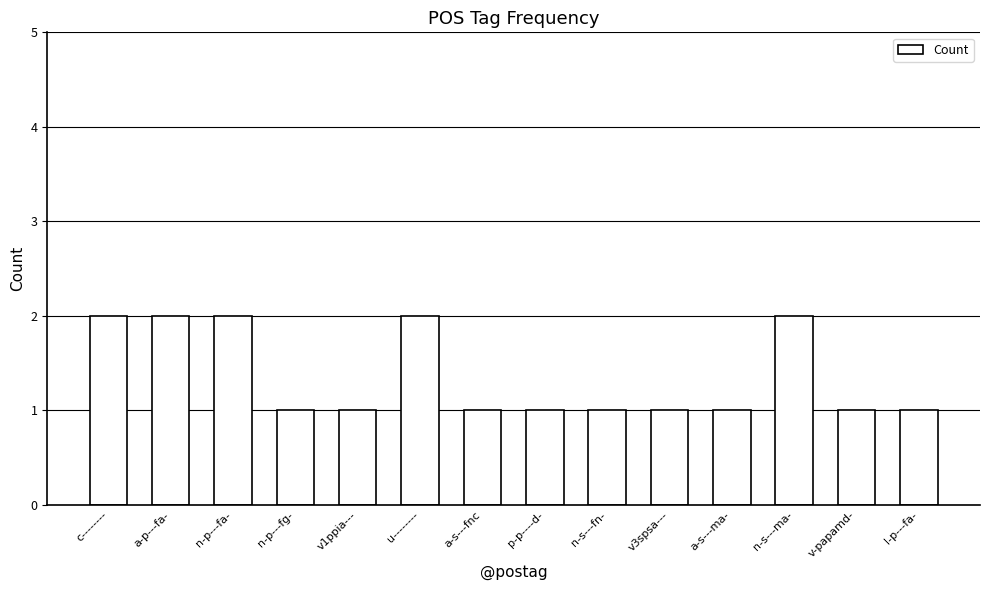

Reading right to left, what are all the values shown in this chart?

l-p---fa-=1	v-papamd-=1	n-s---ma-=2	a-s---ma-=1	v3spsa---=1	n-s---fn-=1	p-p----d-=1	a-s---fnc=1	u--------=2	v1ppia---=1	n-p---fg-=1	n-p---fa-=2	a-p---fa-=2	c--------=2